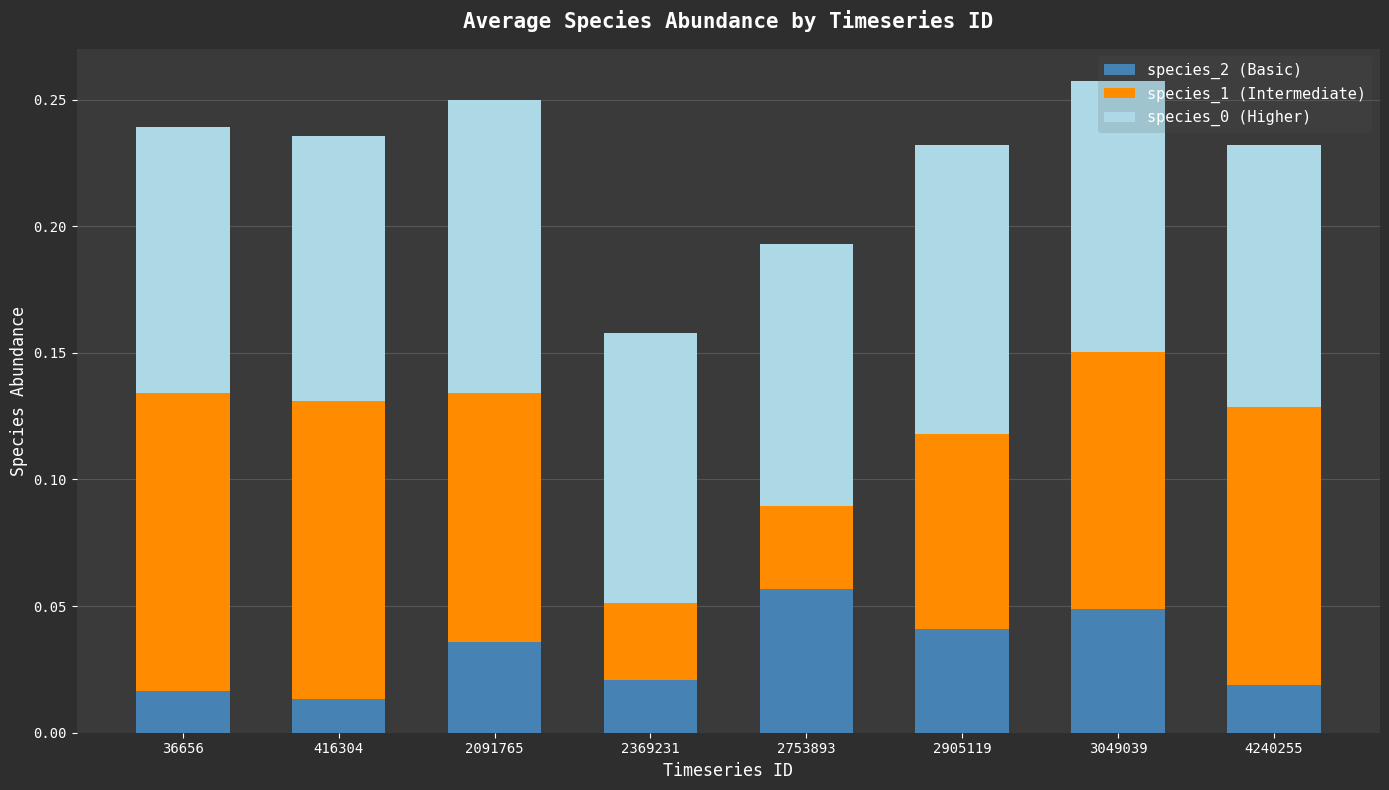

At which category is the sum across all series the highest?

3049039